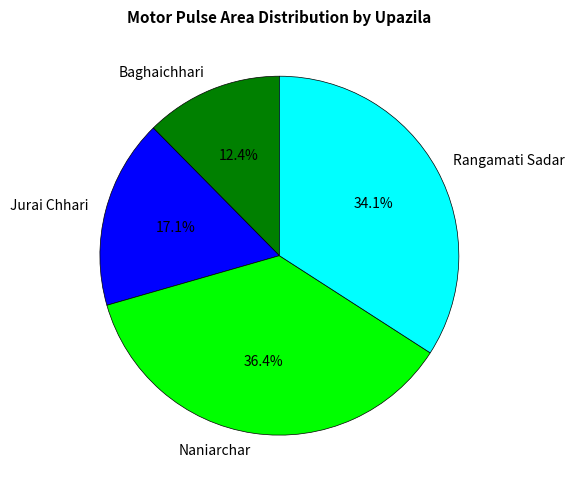

Is there a majority slice in this chart?

No